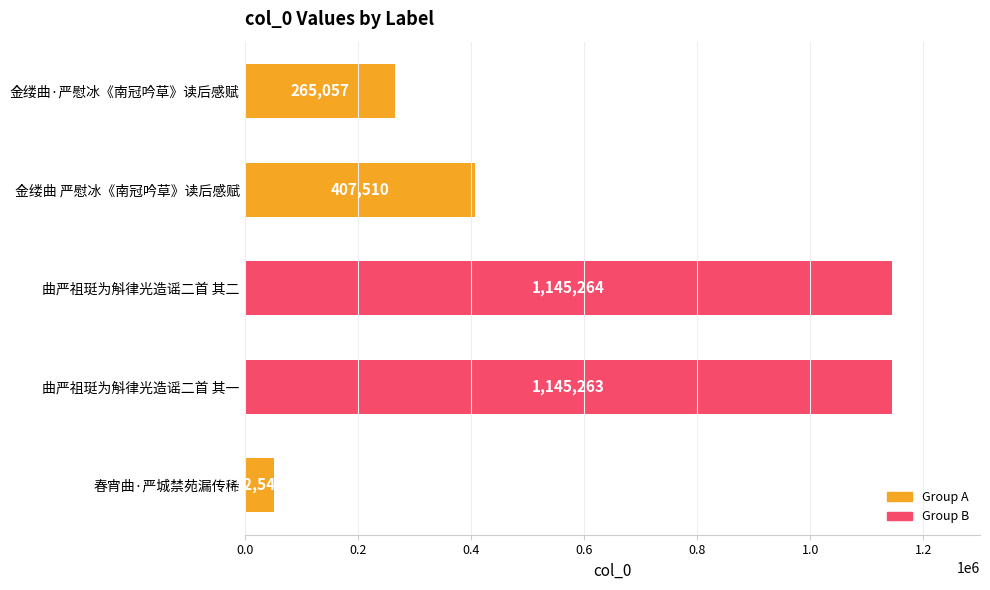

Is it true that the value at 曲严祖珽为斛律光造谣二首 其二 is 1859490?

False